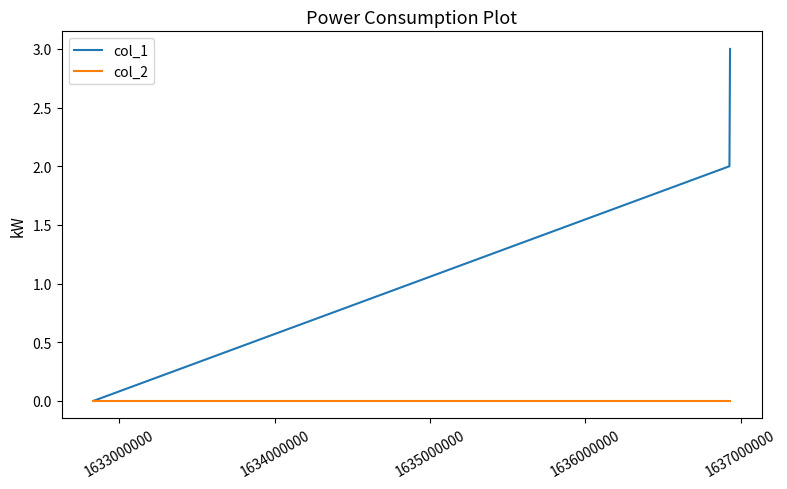

Which series has the widest spread of values?

col_1